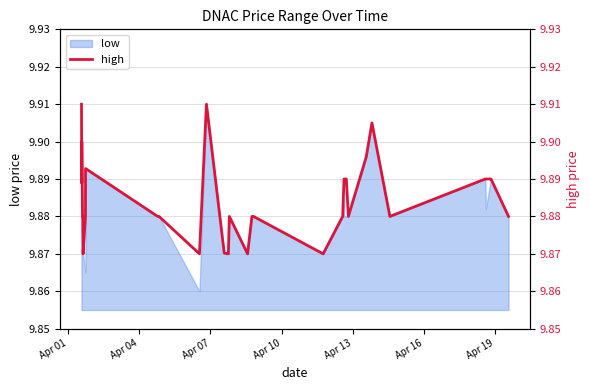

What is the smallest value displayed?

9.9